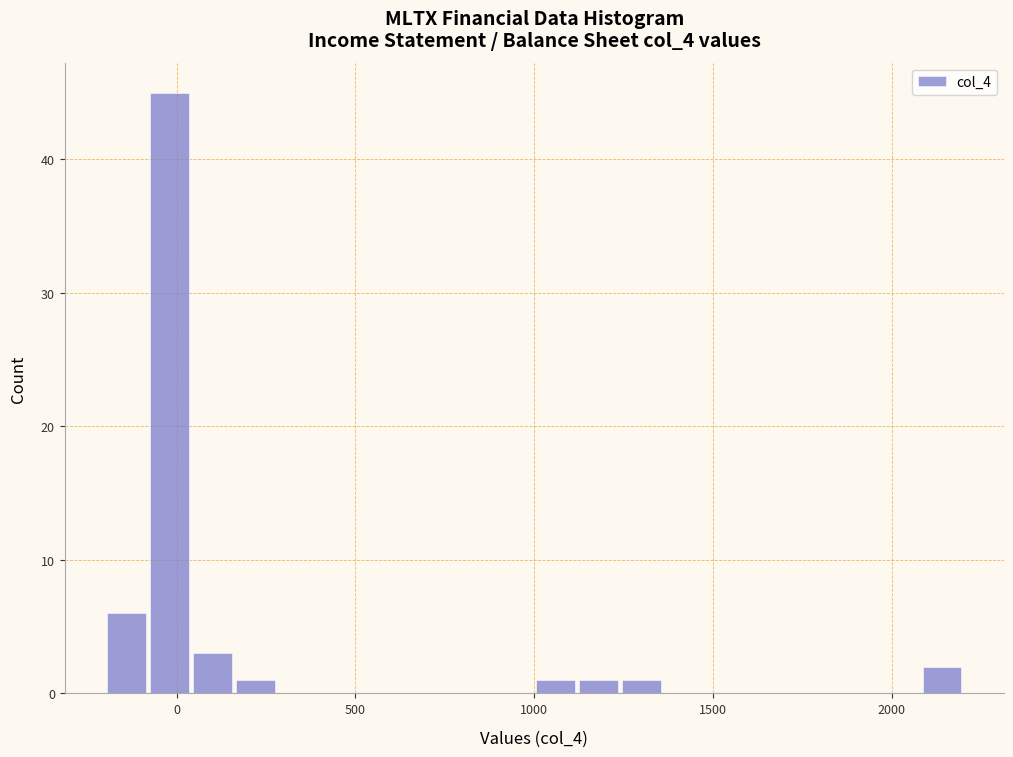

Around what value on the x-axis is the tallest bar? Give the approximate position of its centre, as read against the axis.

0